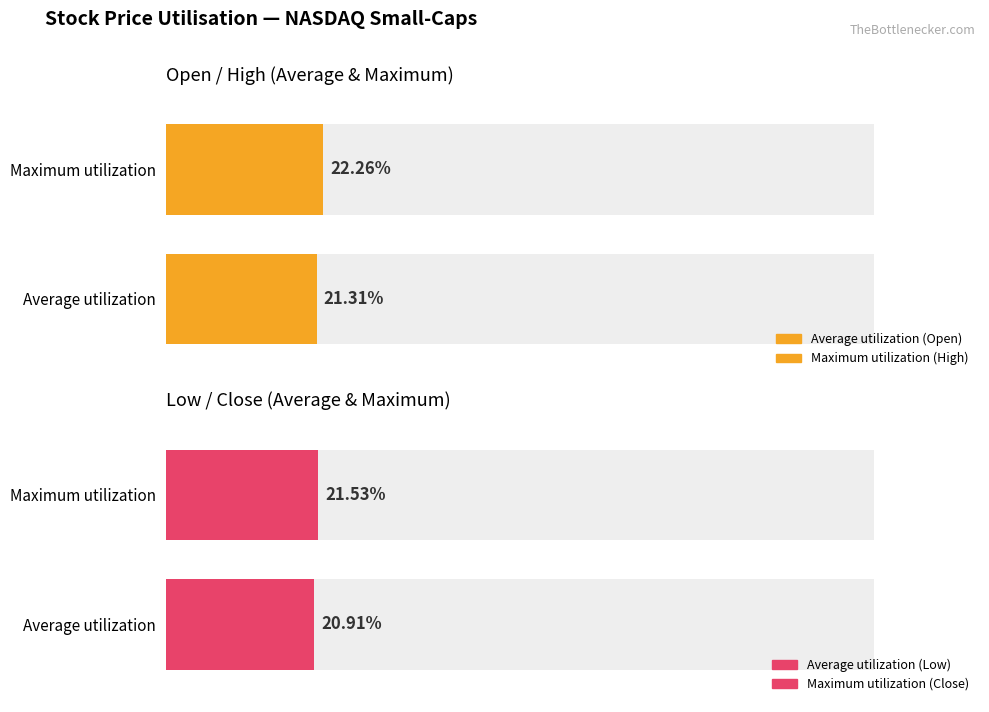

Are the bars horizontal?

Yes